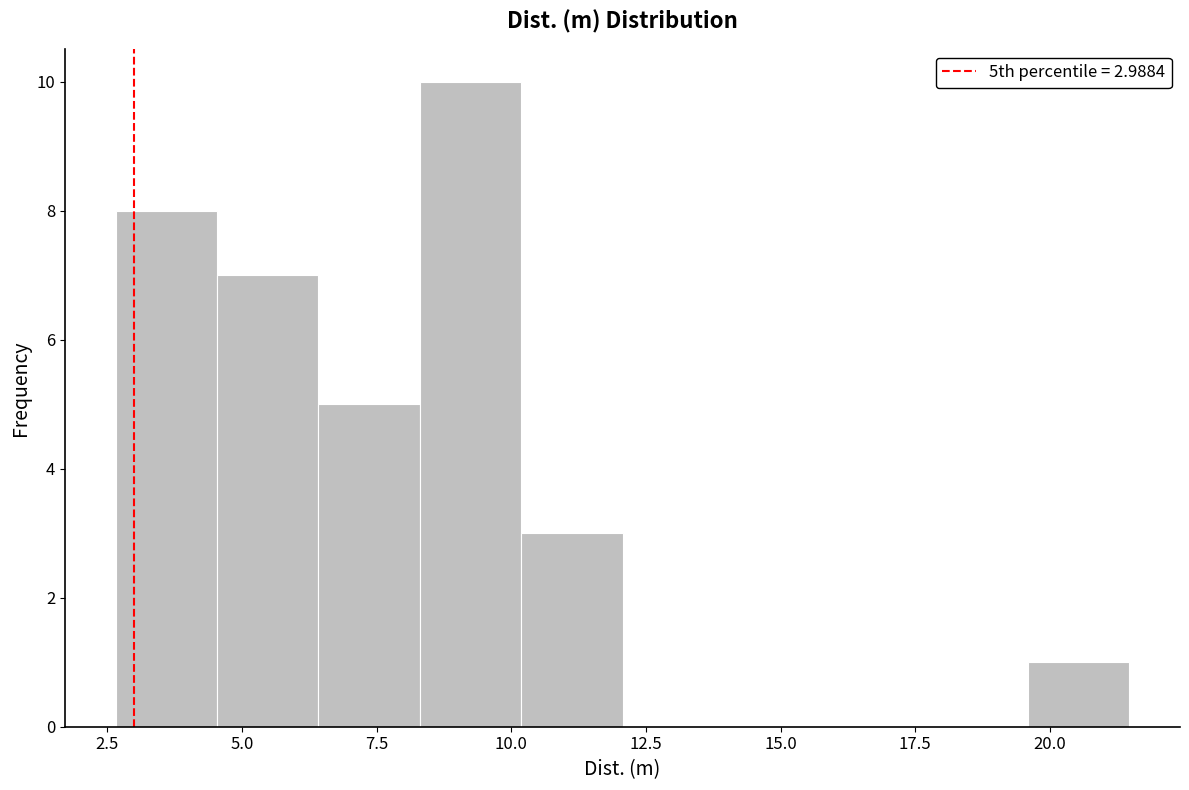

Read against the x-axis, roughly where is the centre of the tallest bar?

9.0